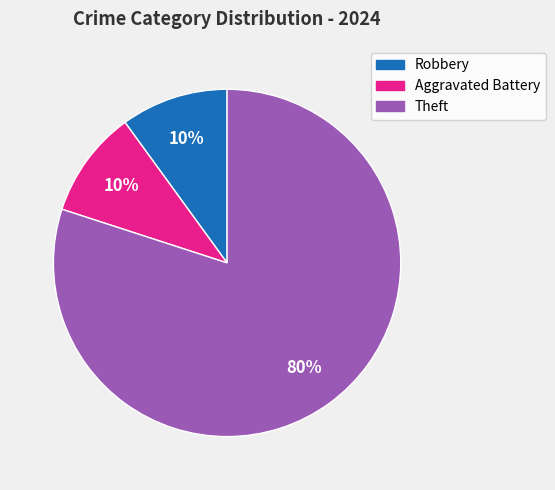

Which category has the biggest portion of the pie?

Theft